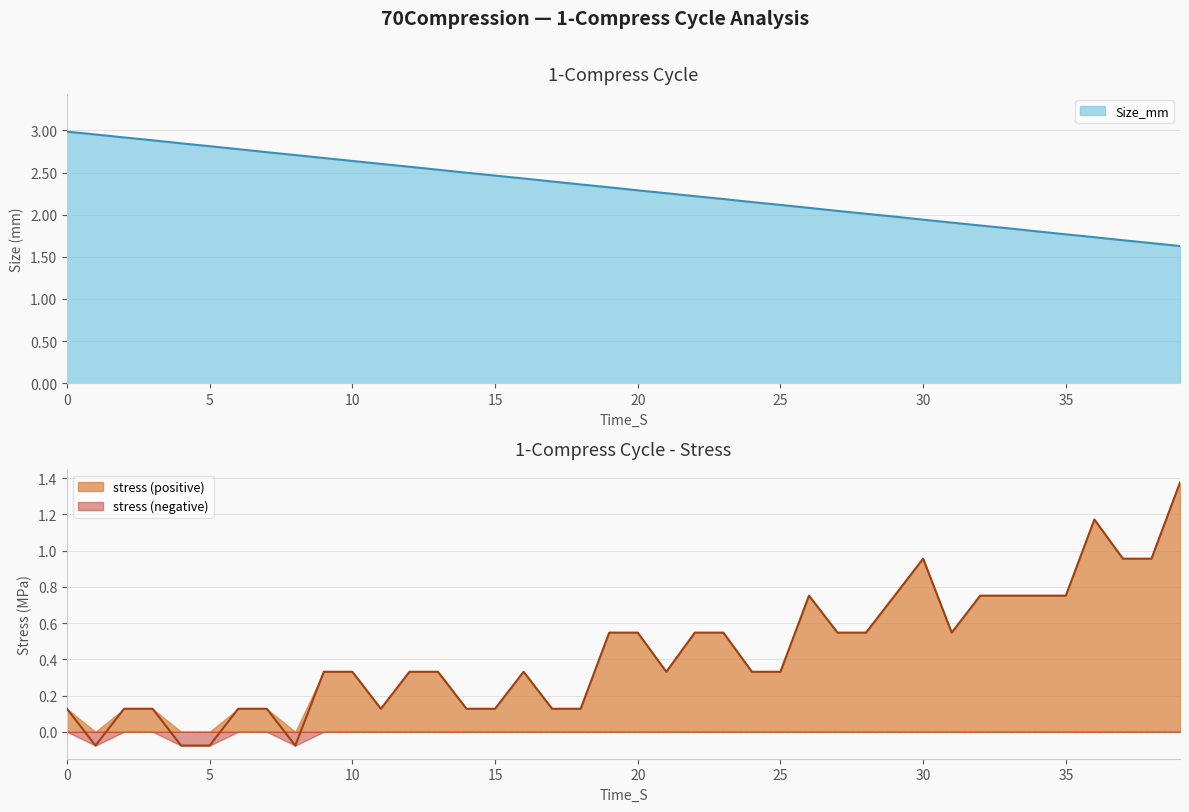

What is the difference between the values at 32 and 20?

0.4